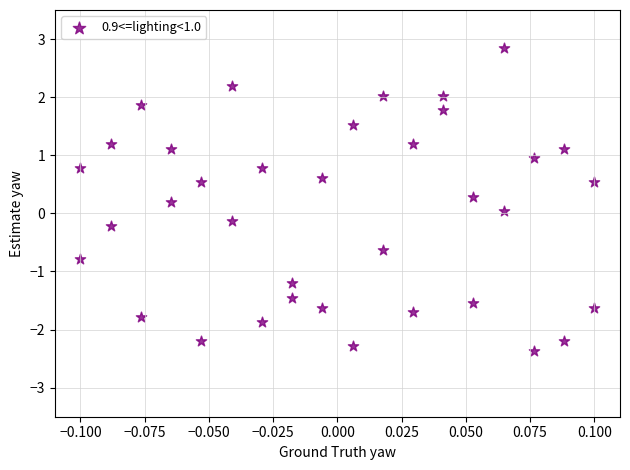

What is the range of Y values (max minus min)?

5.2